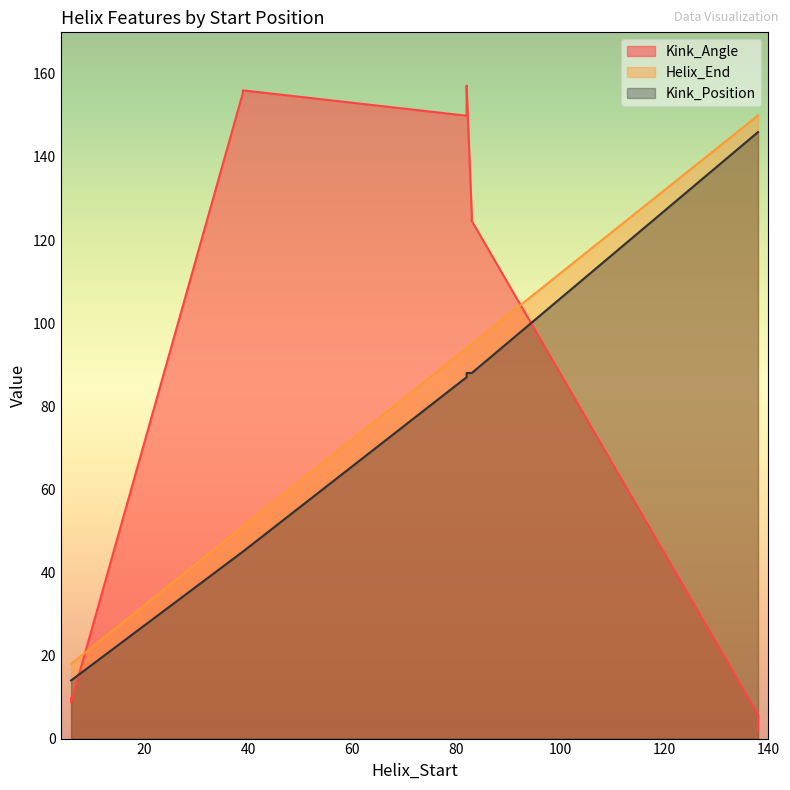

Reading left to right, list all the values displayed in this chart.

Kink_Angle: 9.8	156.0	157.2	5.7	125.8	8.7	155.4	149.9	2.0	124.6
Helix_End: 18.0	51.0	94.0	150.0	95.0	18.0	51.0	94.0	150.0	95.0
Kink_Position: 14.0	45.0	88.0	146.0	88.0	14.0	45.0	87.0	146.0	88.0